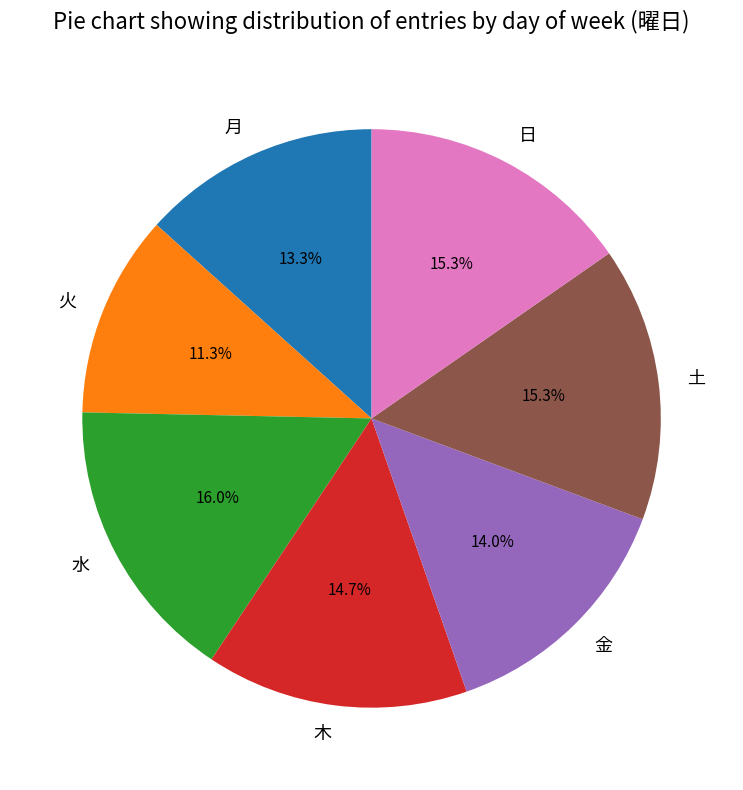

How many slices are in this pie chart?

7